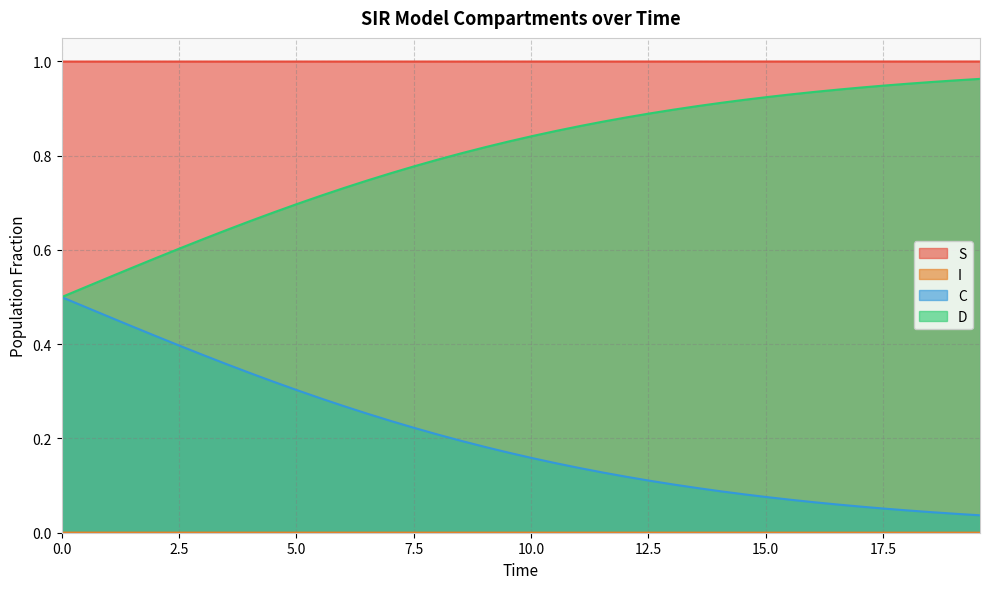

True or false: D and S cross at least once.

False